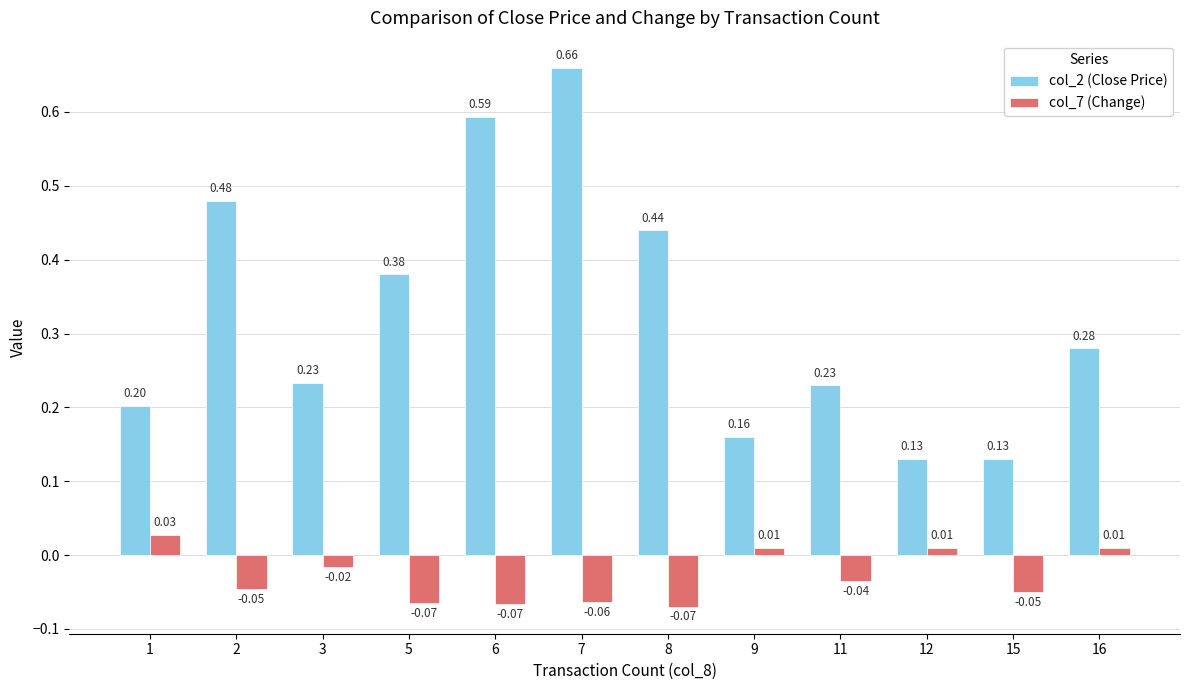

What is the sum of all col_7 (Change) values?

-0.4